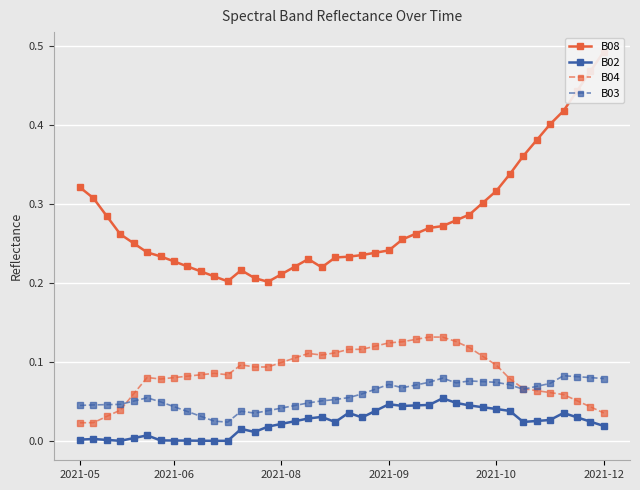

Is the value of B02 at 9 greater than the value of B03 at 17?

No